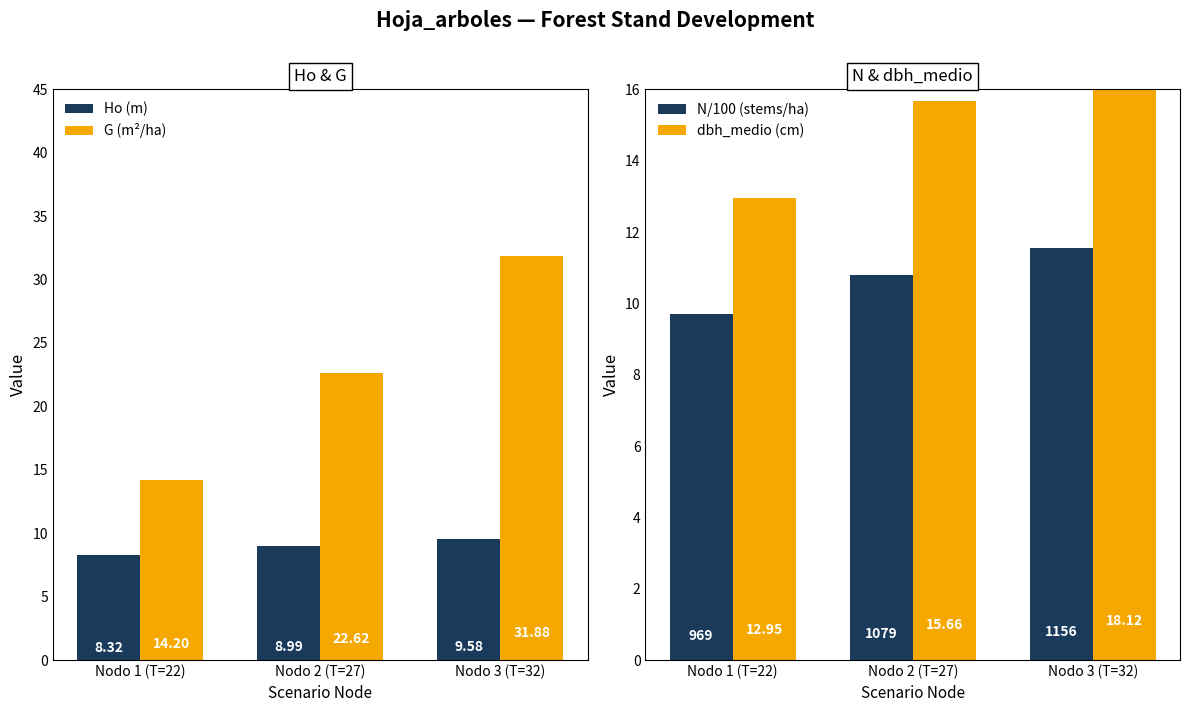

What is the spread (max minus min) of values at Nodo 1 (T=22)?

5.9